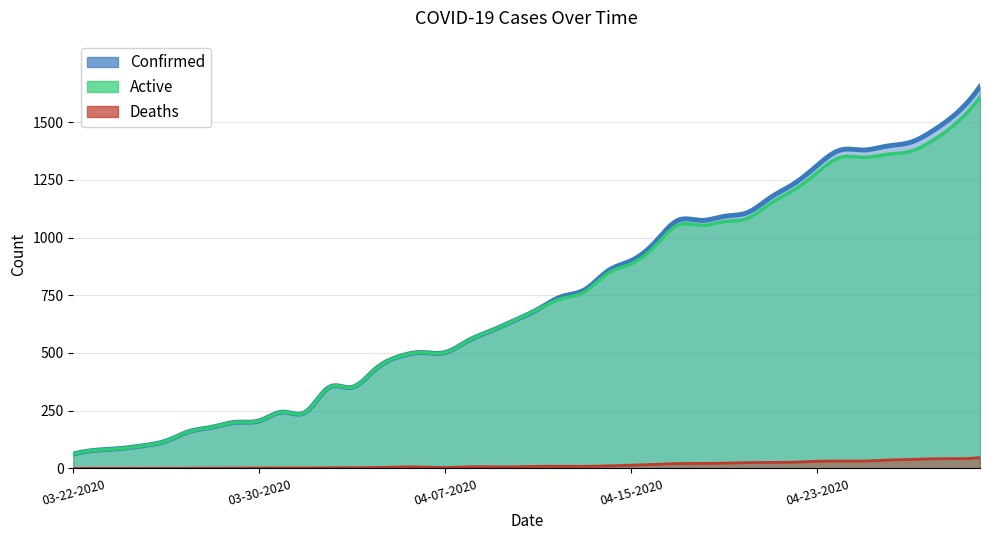

Which category has the lowest value in the Active series?

03-22-2020